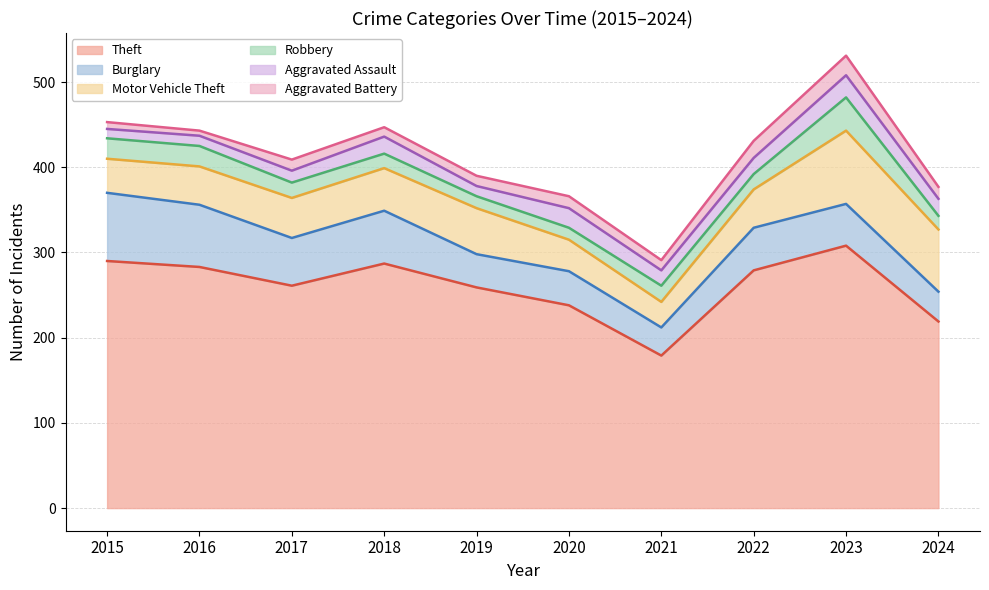

The Aggravated Battery series shows 5 at 2021. True or false?

False